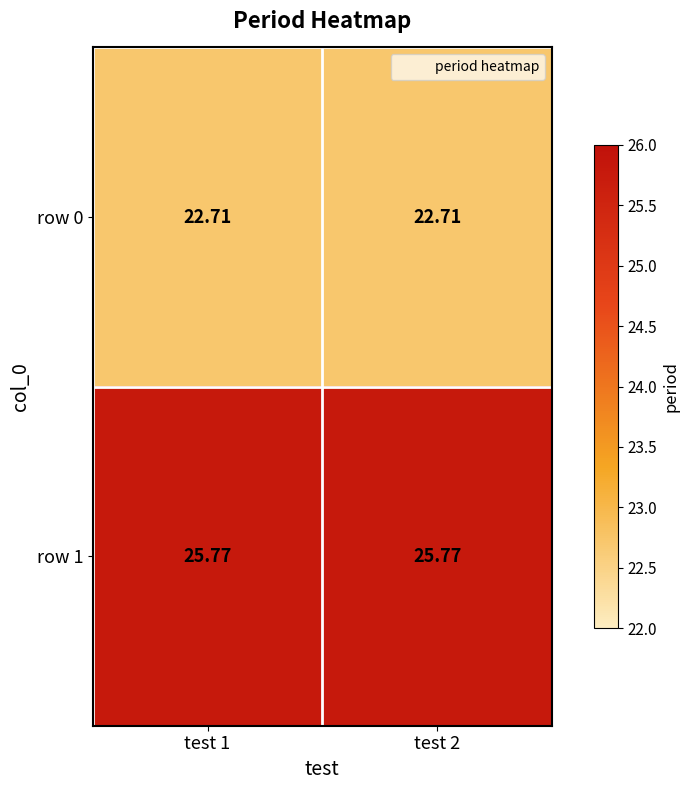

How many data points does each series have?

2